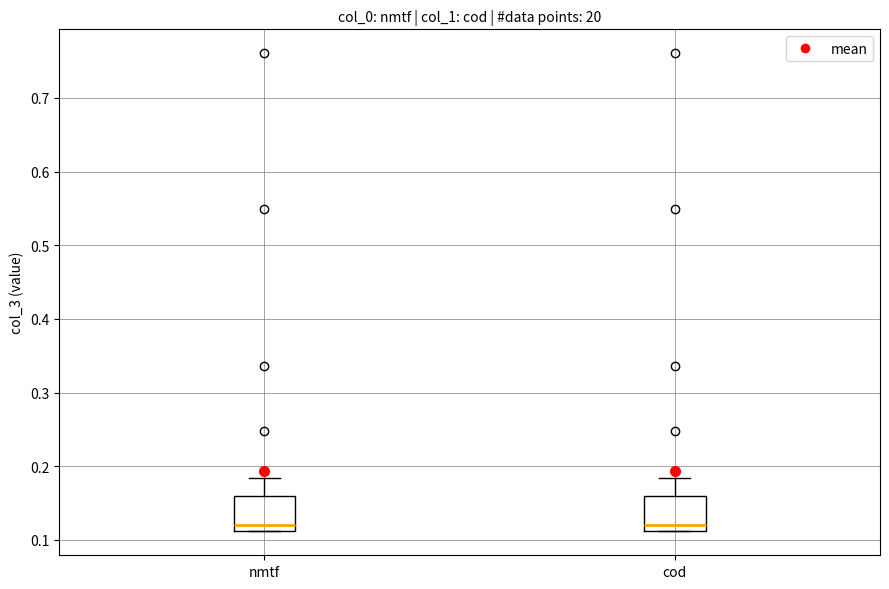

Reading left to right, read every box against the y-axis: the position of its median line, the range the box covers, and the ends of its whiskers. The values are not printed on the chart, so give them approximately, as read against the axis.

nmtf: median 0.12, box 0.11 to 0.16, whiskers 0.11 to 0.18
cod: median 0.12, box 0.11 to 0.16, whiskers 0.11 to 0.18